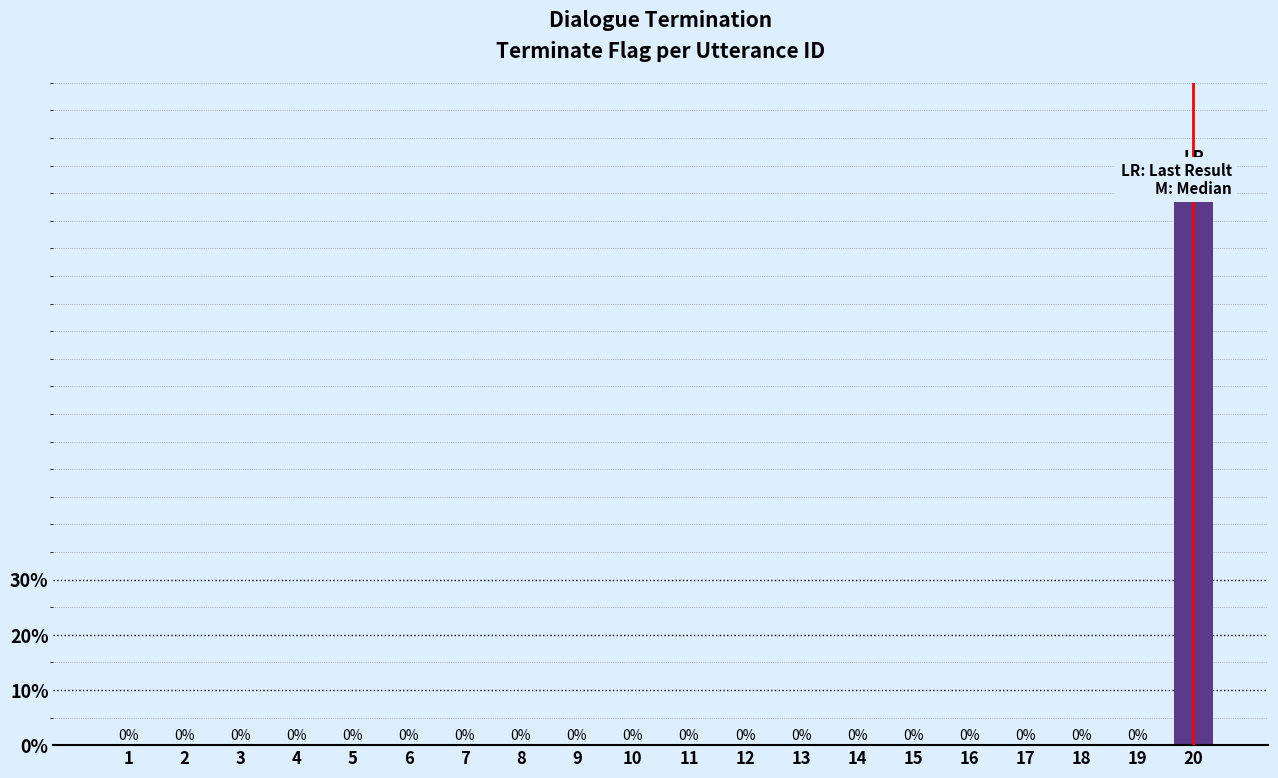

At which label is the value closest to 50?

1